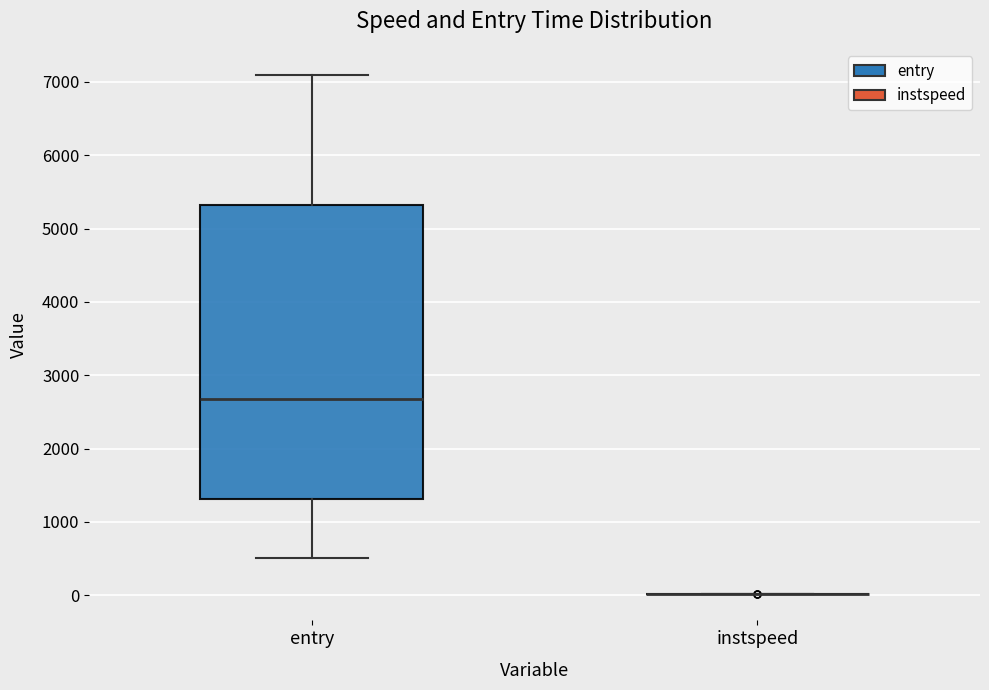

Reading left to right, transcribe this box plot: for each box, give where its median line is, the range the box spans, and where its two whiskers end, as read against the y-axis. The values are not printed on the chart, so give them approximately, as read against the axis.

entry: median 2700, box 1300 to 5300, whiskers 500 to 7100
instspeed: box collapsed to a line at 0, whiskers 0 to 0